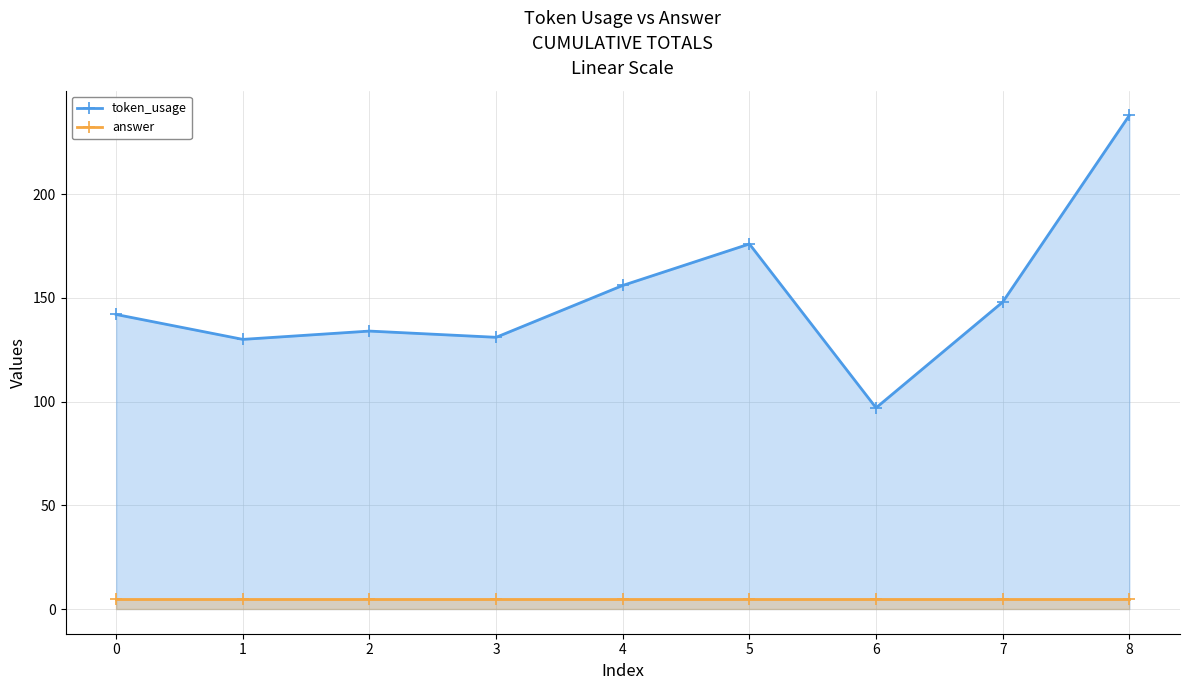

What is the difference between the token_usage values at 0 and 5?

34